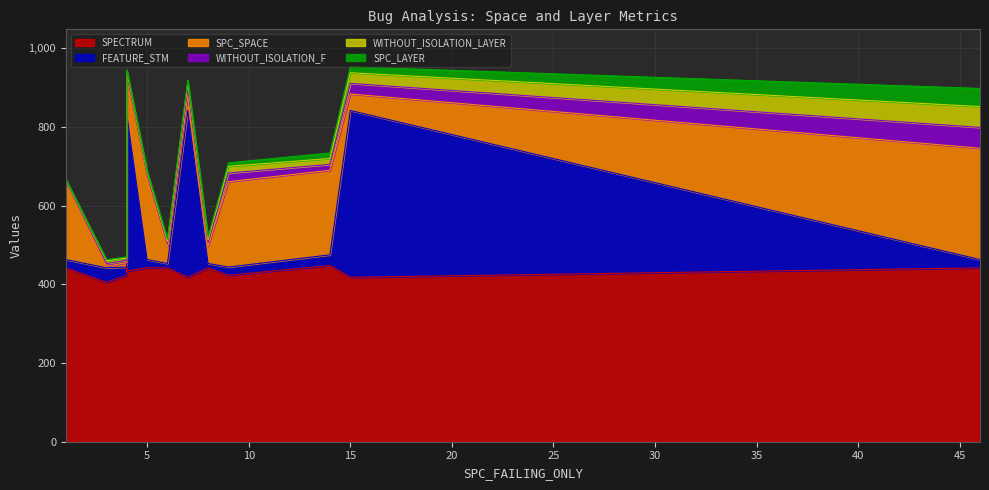

True or false: SPECTRUM and WITHOUT_ISOLATION_F cross at least once.

False